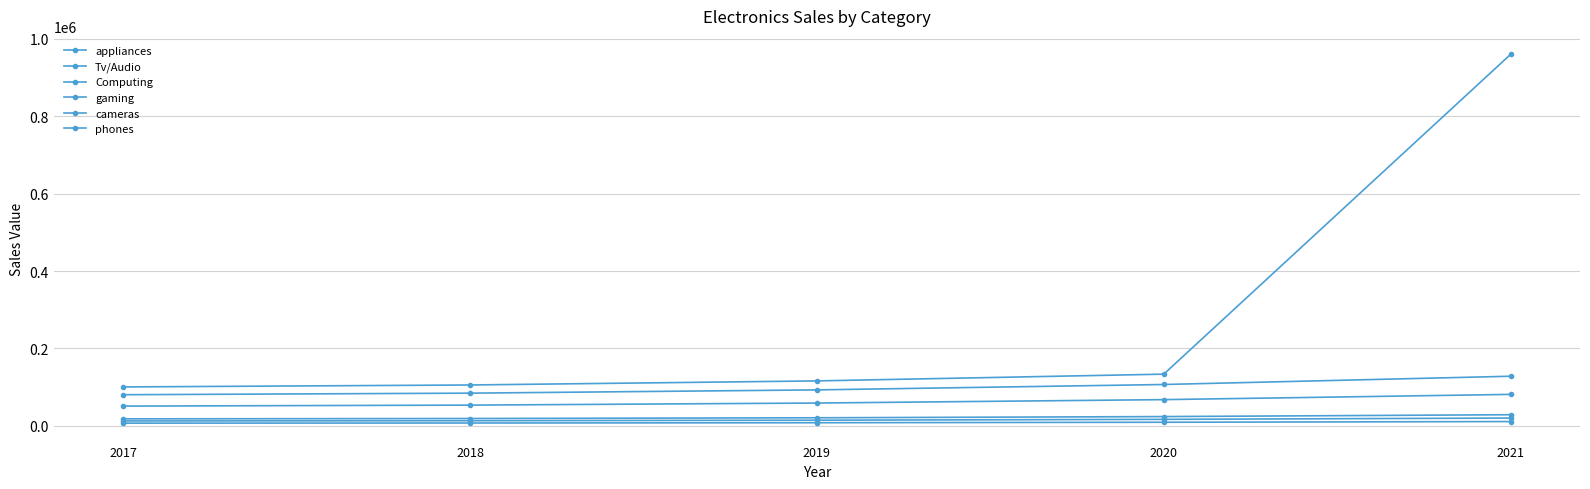

Does the chart have visible grid lines?

Yes